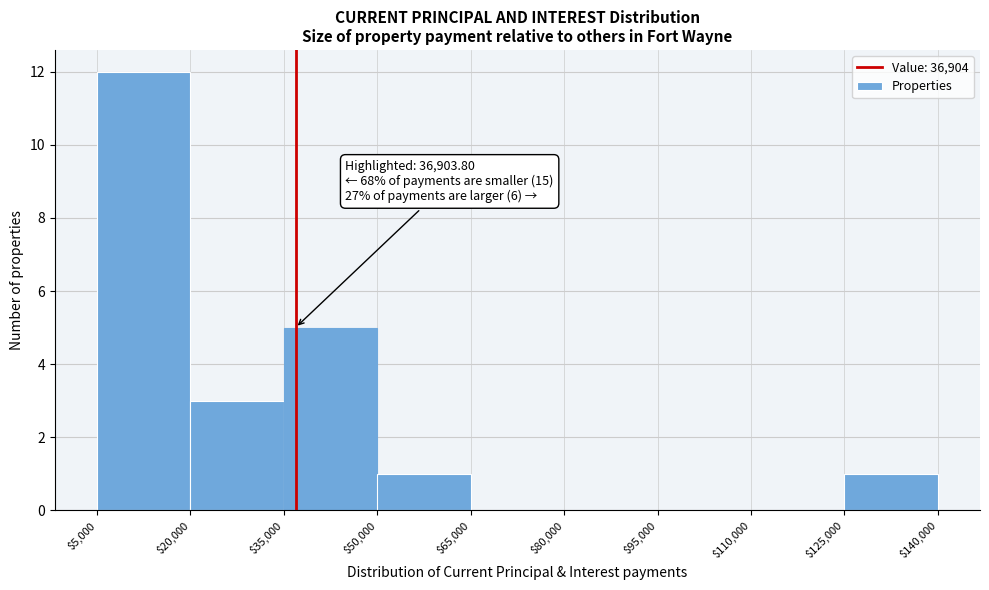

Which range on the x-axis has the tallest bar?

$5,000 to $20,000